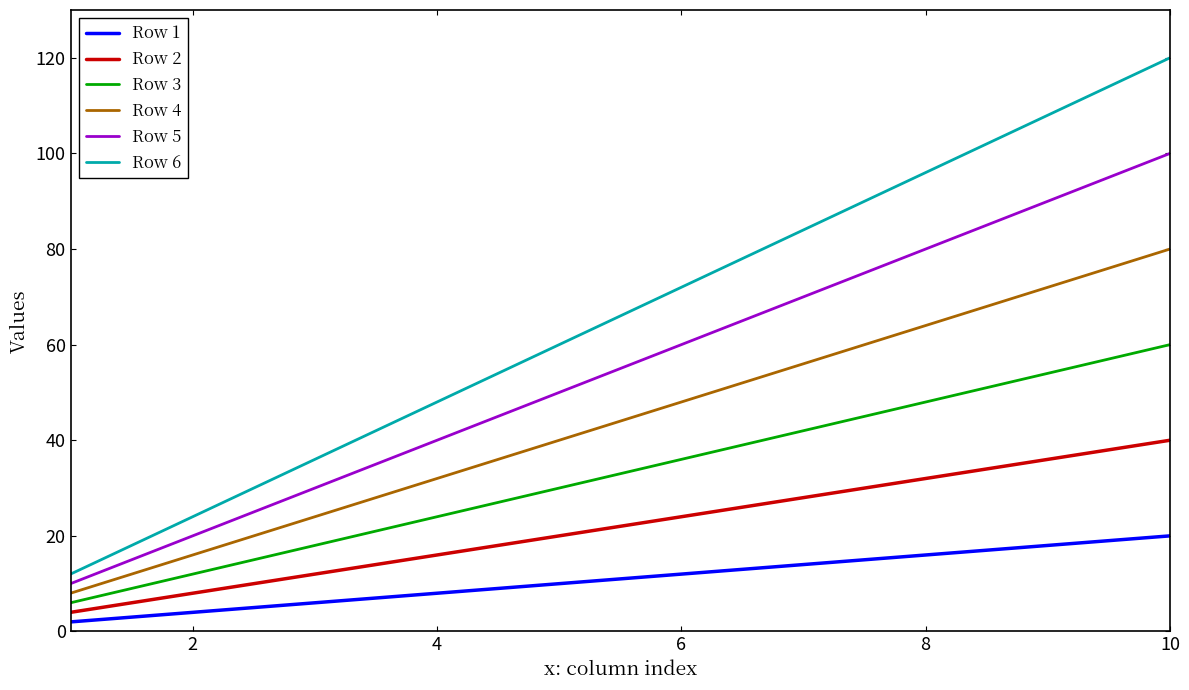

Which series has the largest range (max minus min)?

Row 6